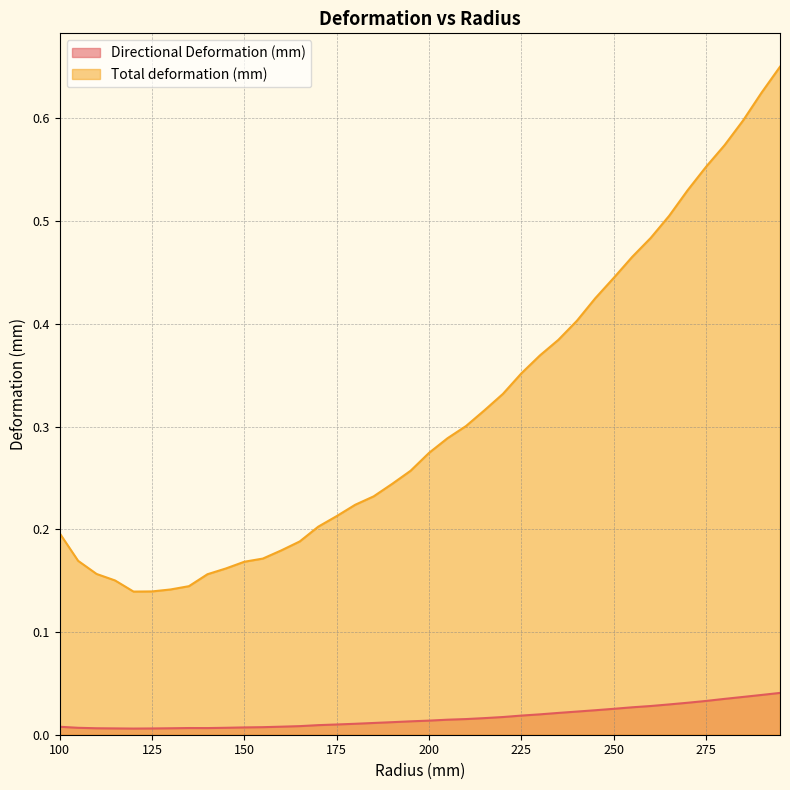

Reading left to right, transcribe all the data shown in this chart.

Directional Deformation (mm): 0.0	0.0	0.0	0.0	0.0	0.0	0.0	0.0	0.0	0.0	0.0	0.0	0.0	0.0	0.0	0.0	0.0	0.0	0.0	0.0	0.0	0.0	0.0	0.0	0.0	0.0	0.0	0.0	0.0	0.0	0.0	0.0	0.0	0.0	0.0	0.0	0.0	0.0	0.0	0.0
Total deformation (mm): 0.2	0.2	0.2	0.2	0.1	0.1	0.1	0.1	0.2	0.2	0.2	0.2	0.2	0.2	0.2	0.2	0.2	0.2	0.2	0.3	0.3	0.3	0.3	0.3	0.3	0.4	0.4	0.4	0.4	0.4	0.4	0.5	0.5	0.5	0.5	0.6	0.6	0.6	0.6	0.7